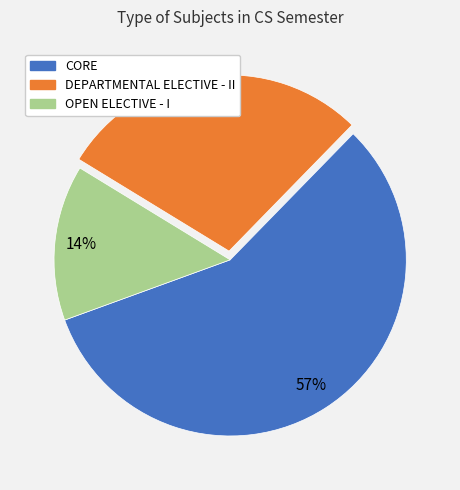

Combined, do CORE and OPEN ELECTIVE - I account for over 50%?

Yes